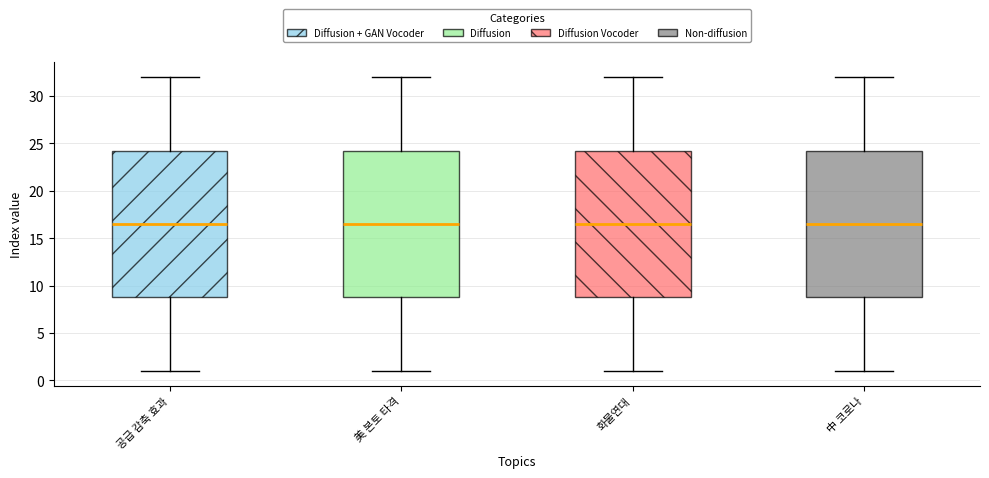

Where does the lower whisker of the box for 美 본토 타격 end on the y-axis? The values are not printed on the chart, so give them approximately, as read against the axis.

1.0